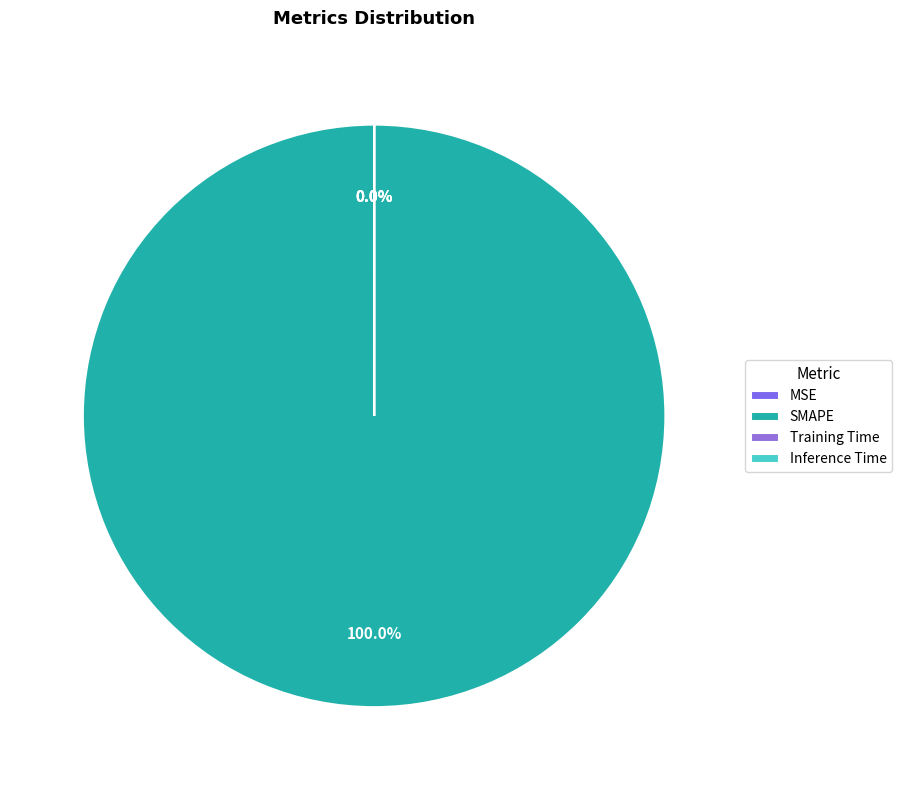

Does SMAPE represent more than half of the total?

Yes